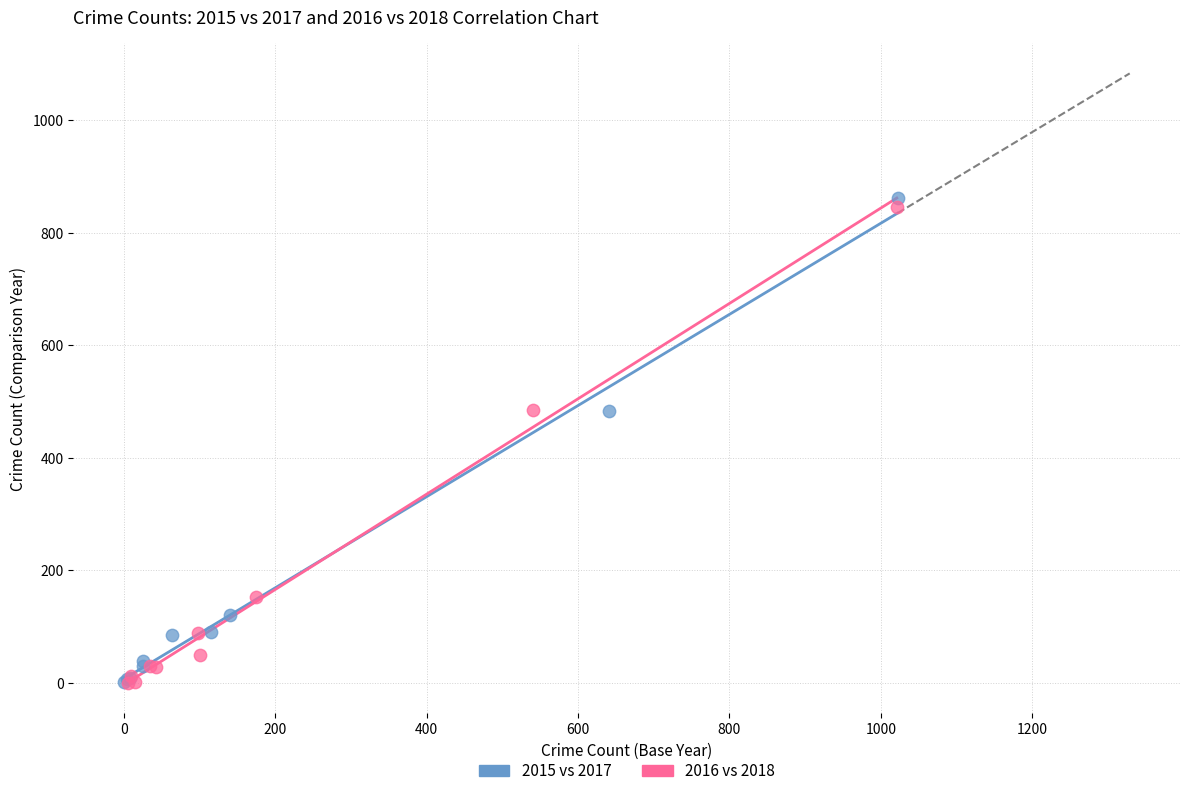

Which series has the widest spread of Y values?

2015 vs 2017